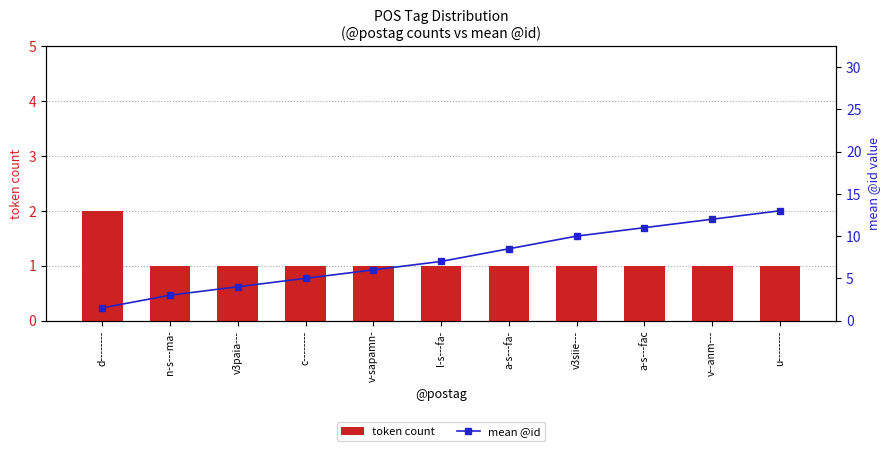

What is the value of the token count bar at the 1st from the left?

2